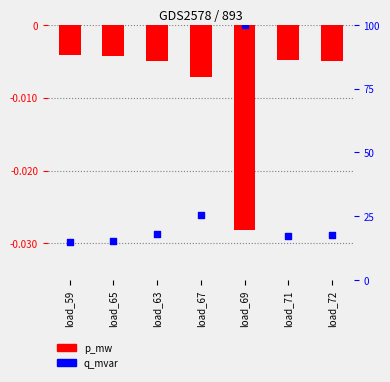

What is the total value across all series at load_72?

17.4